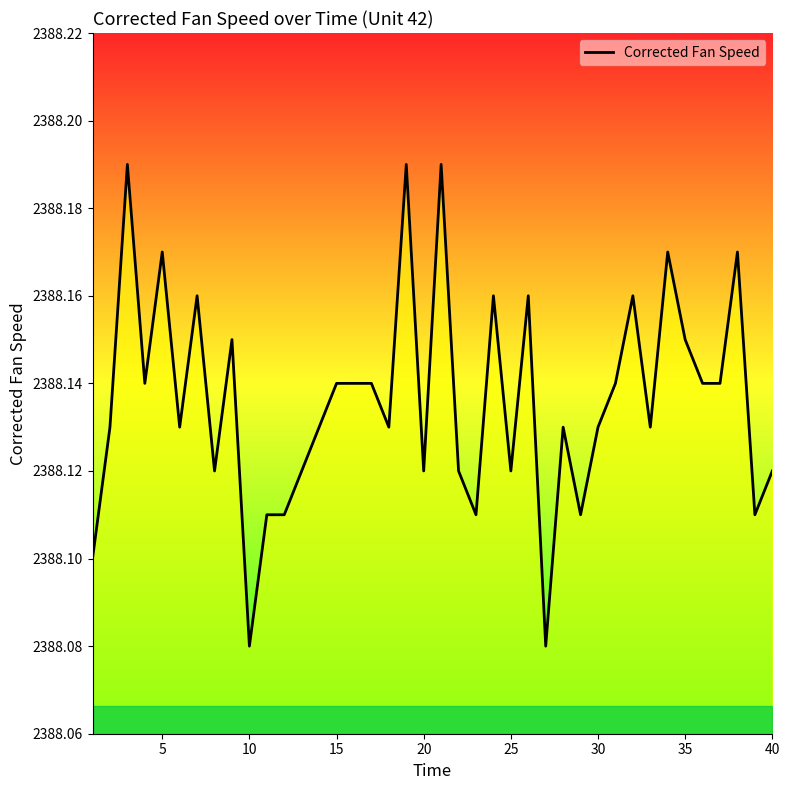

Does the chart display data point markers on the line(s)?

No